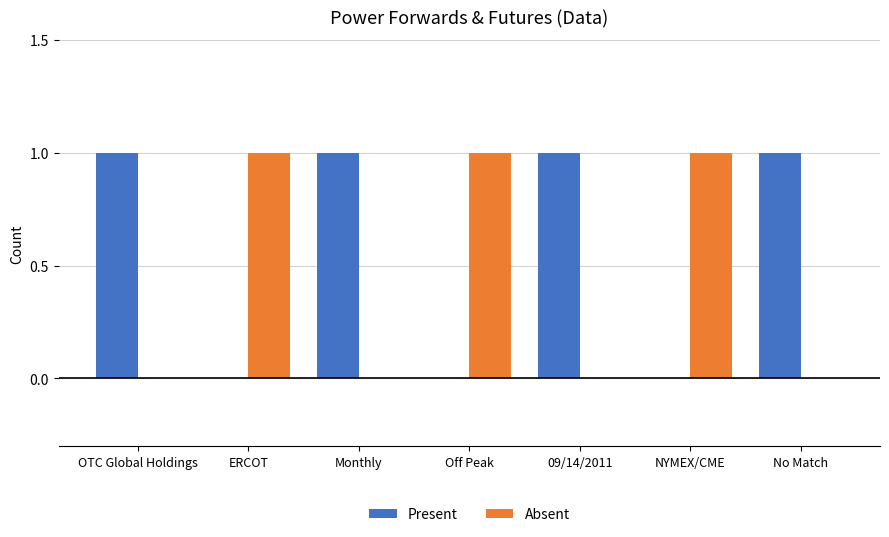

Which series has the largest total across all categories?

Present